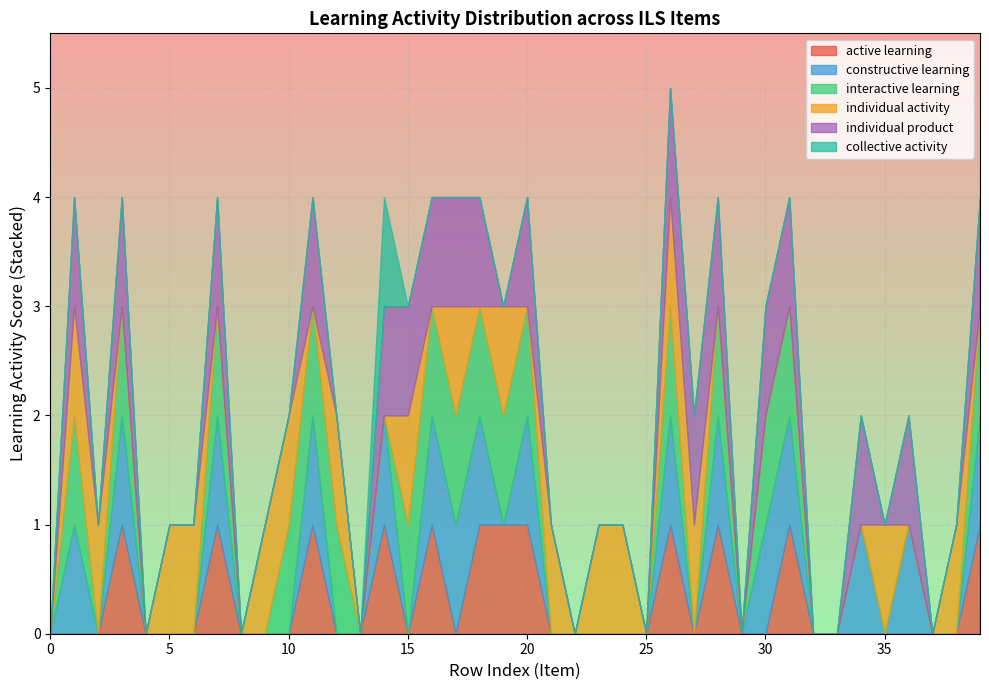

Which category has the highest value in the active learning series?

3